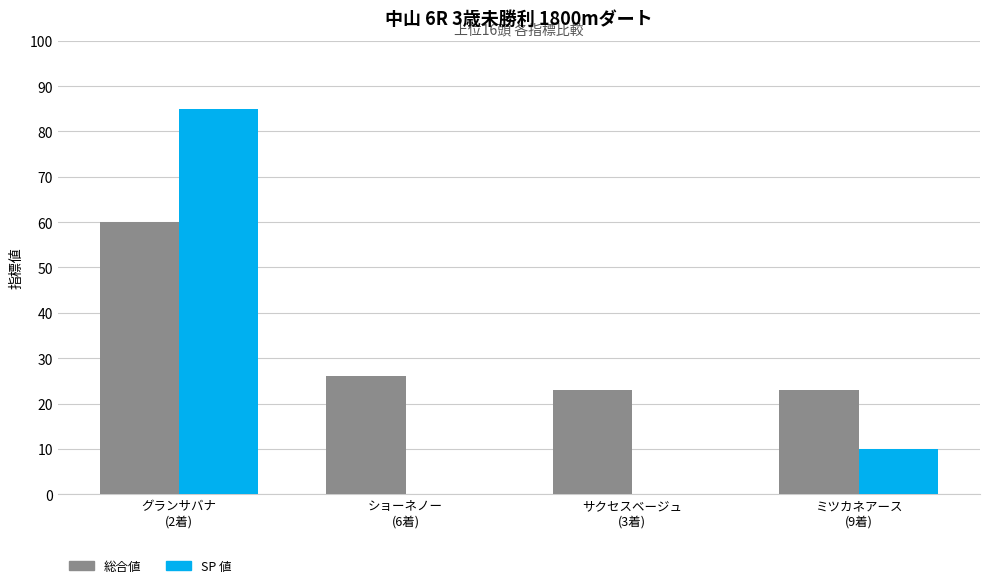

Reading left to right, list all the values displayed in this chart.

総合値: グランサバナ
(2着)=60	ショーネノー
(6着)=26	サクセスベージュ
(3着)=23	ミツカネアース
(9着)=23
SP 値: グランサバナ
(2着)=85	ショーネノー
(6着)=0	サクセスベージュ
(3着)=0	ミツカネアース
(9着)=10